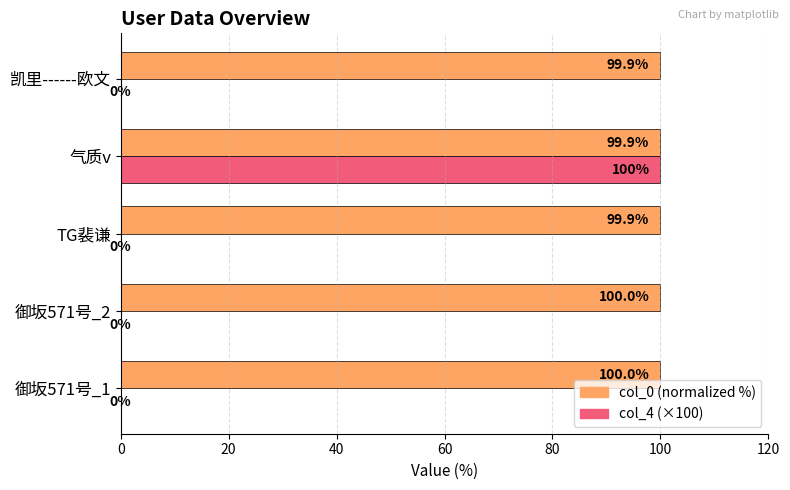

Is the value of col_0 (normalized %) at 御坂571号_2 greater than the value of col_4 (×100) at 御坂571号_2?

Yes